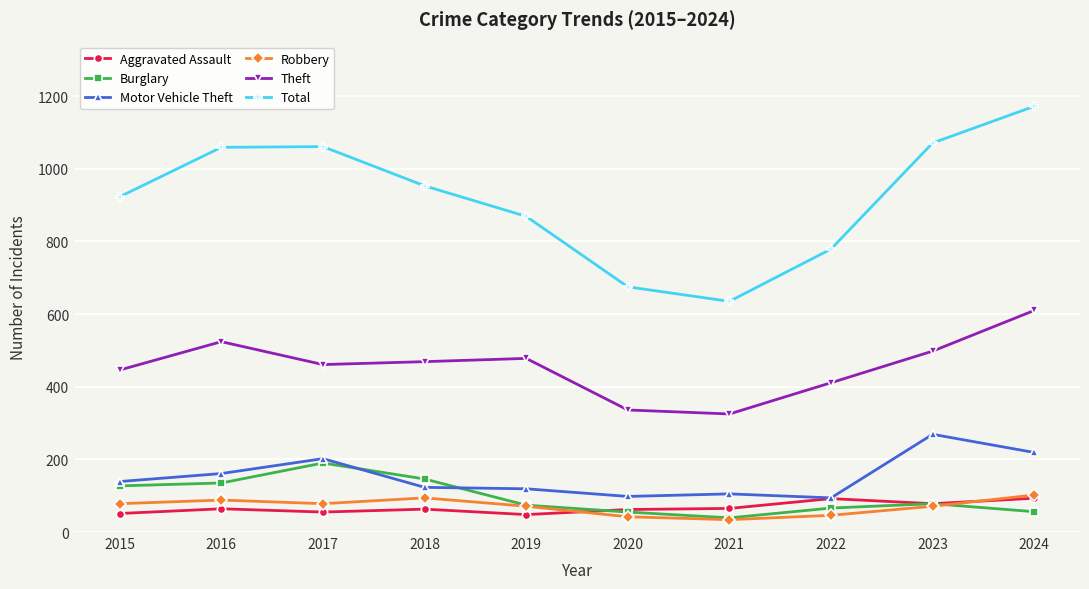

At 2017, list the series in order from largest to smallest.

Total, Theft, Motor Vehicle Theft, Burglary, Robbery, Aggravated Assault